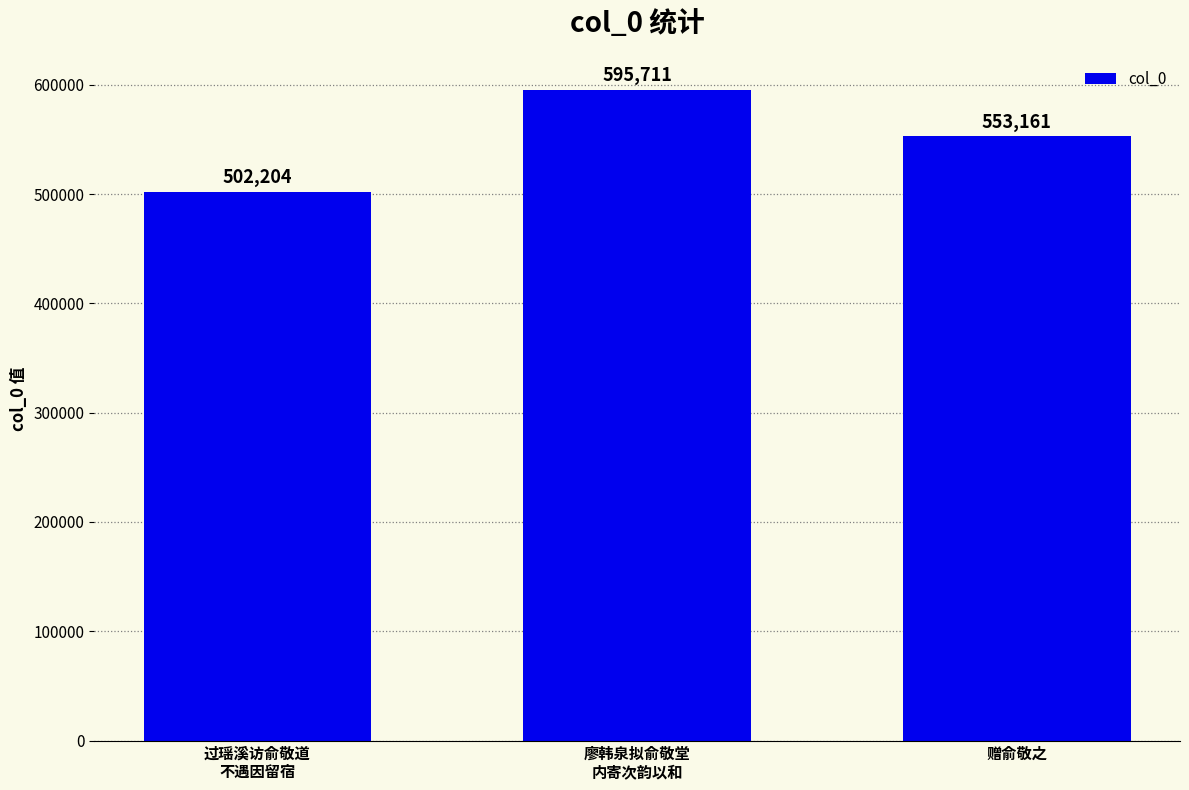

Which category has the highest value across all series?

廖韩泉拟俞敬堂
内寄次韵以和